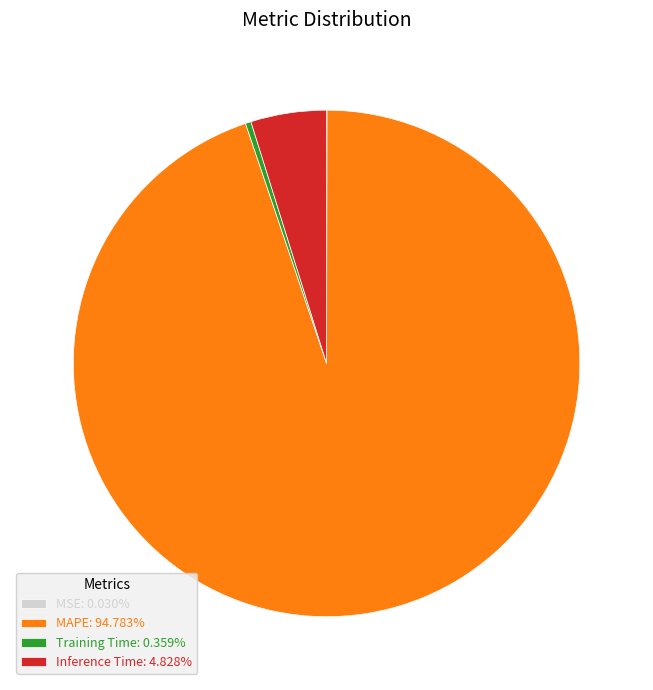

Is there any slice that represents more than half of the pie?

Yes